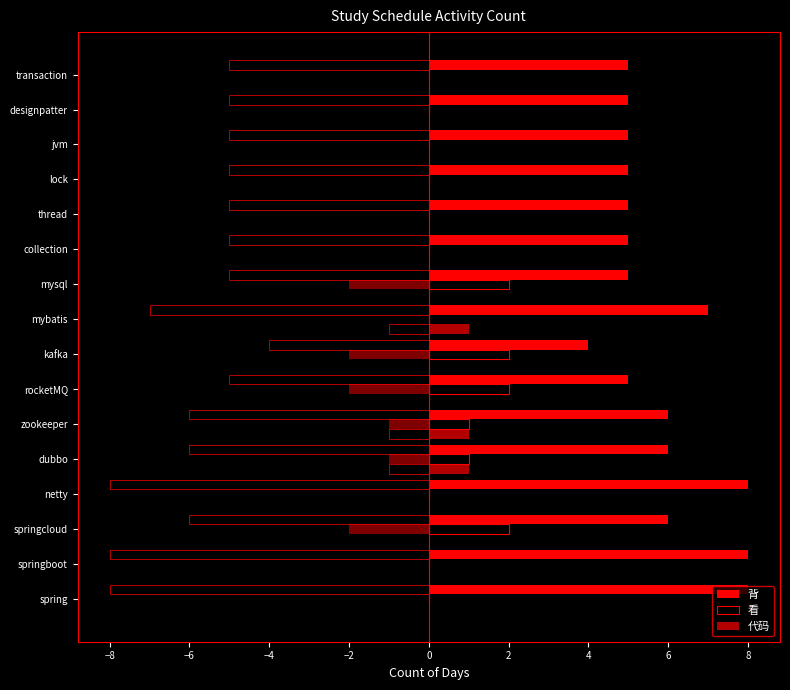

The value of 背 at kafka is 7. True or false?

False